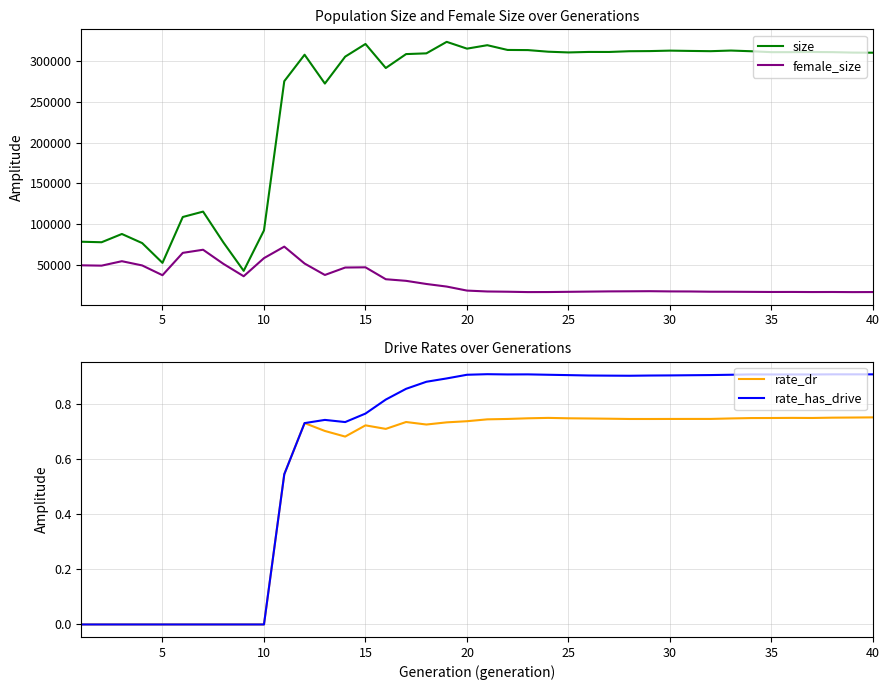

What is the minimum value for size?

42429